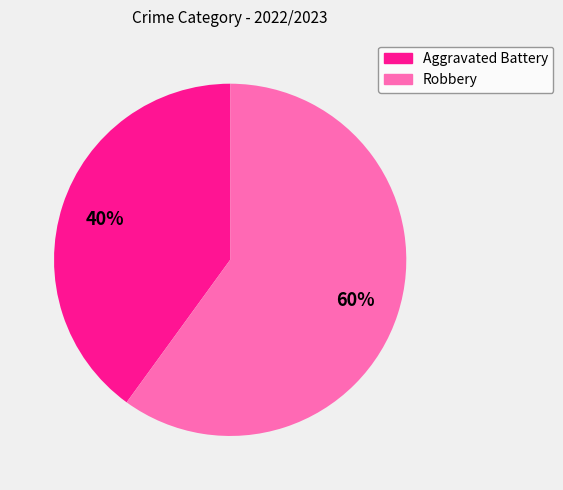

Which slice is the smallest?

Aggravated Battery